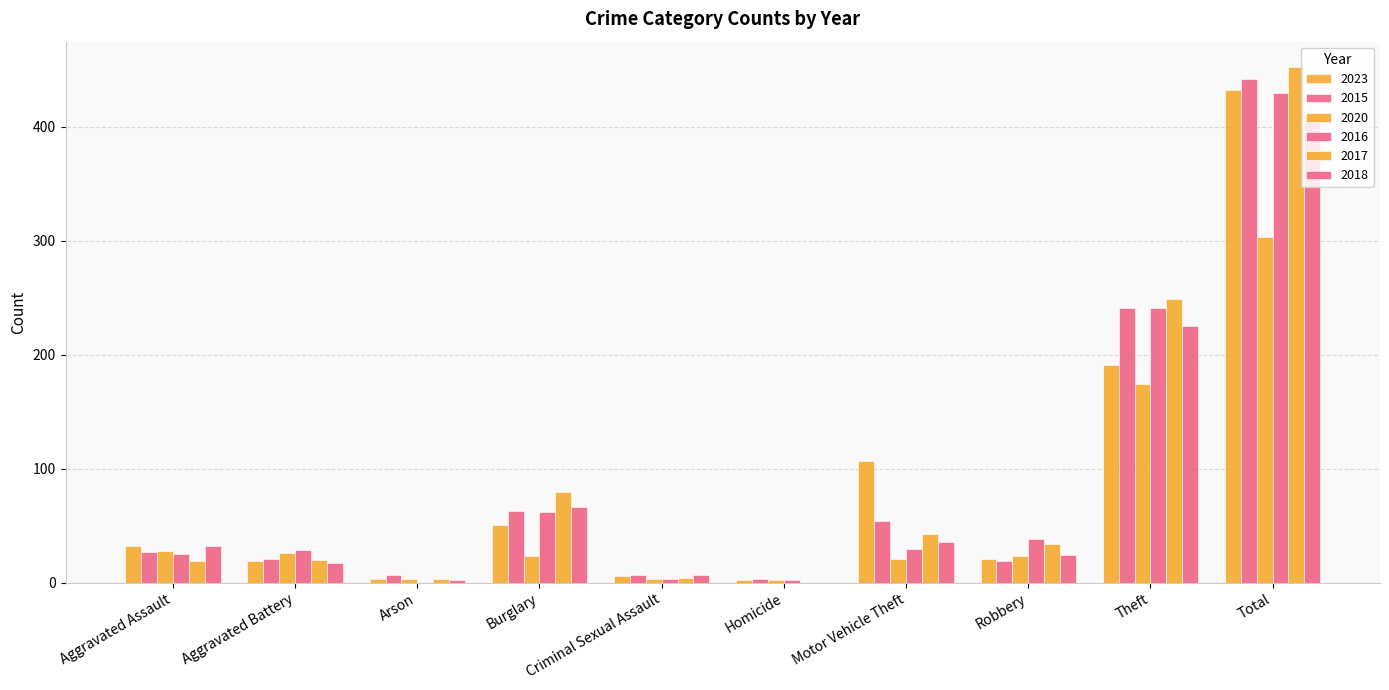

How many series are shown in this chart?

6